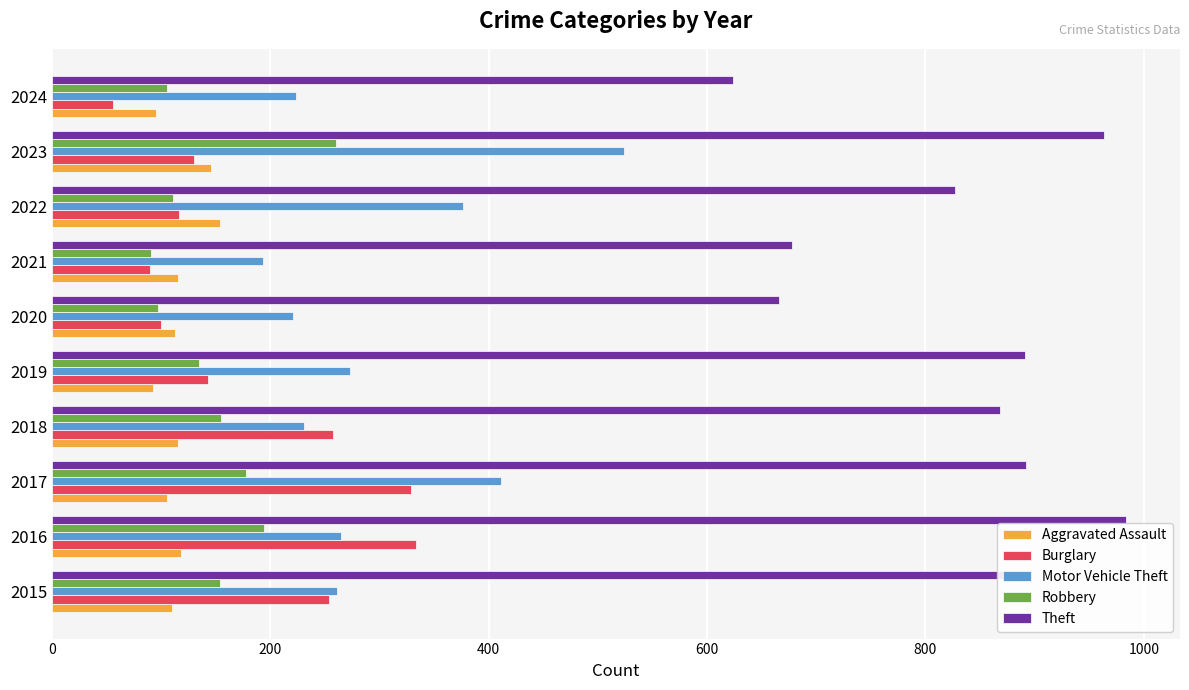

What is the spread (max minus min) of values at 2016?

866